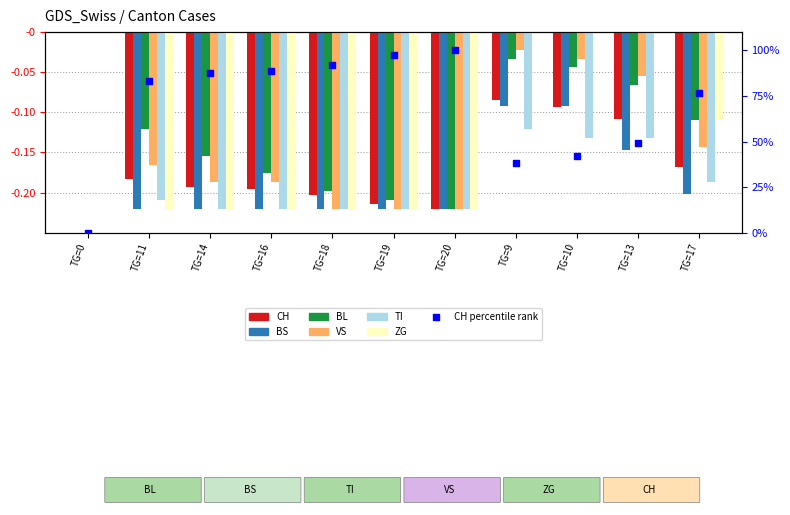

Which series has the widest spread of Y values?

CH